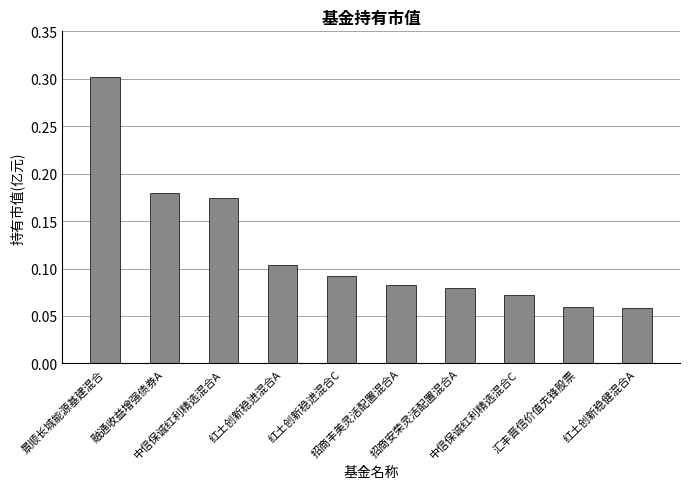

What is the maximum value shown in the chart?

0.3